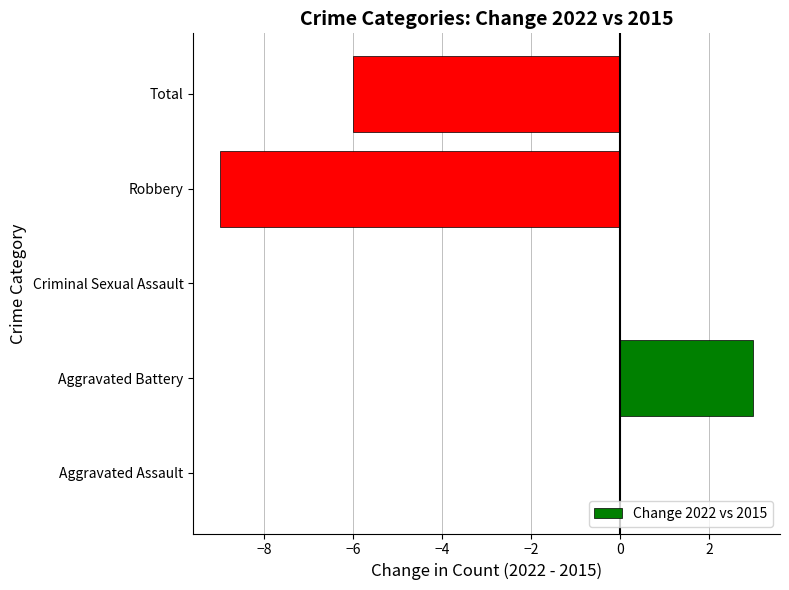

Which category has the highest value across all series?

Aggravated Battery